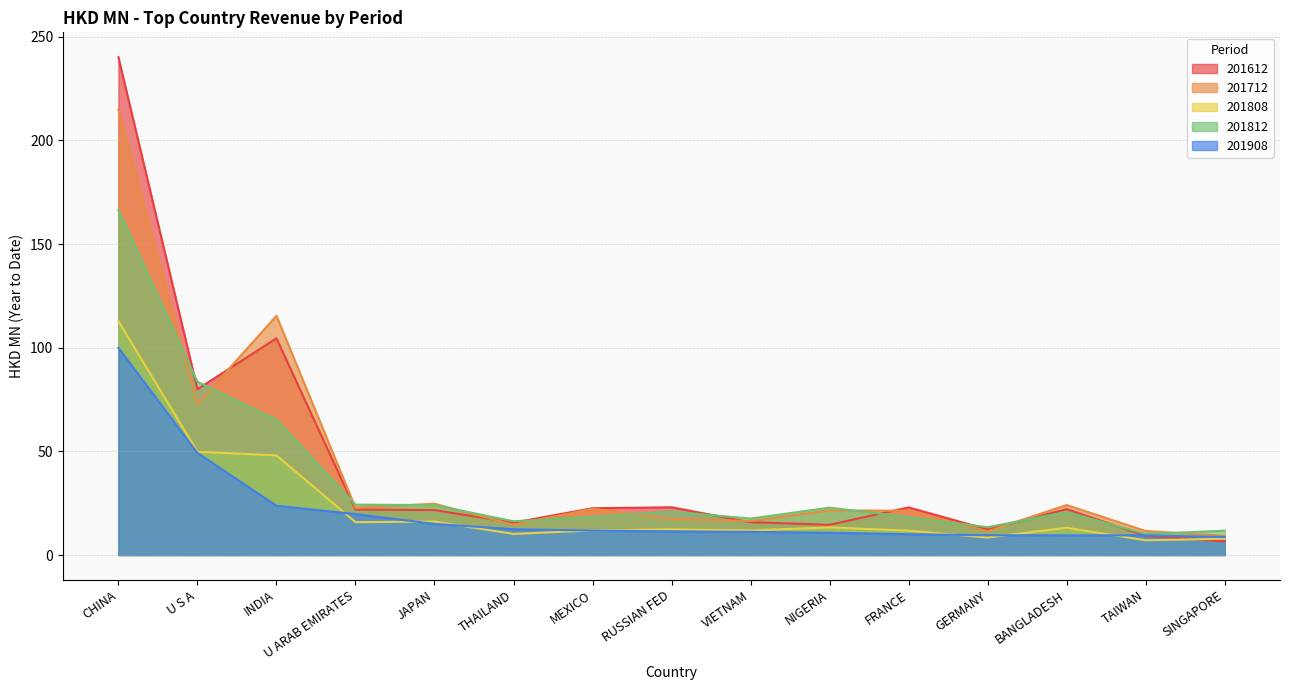

True or false: 201808 has a value of 49.8 at U S A.

True